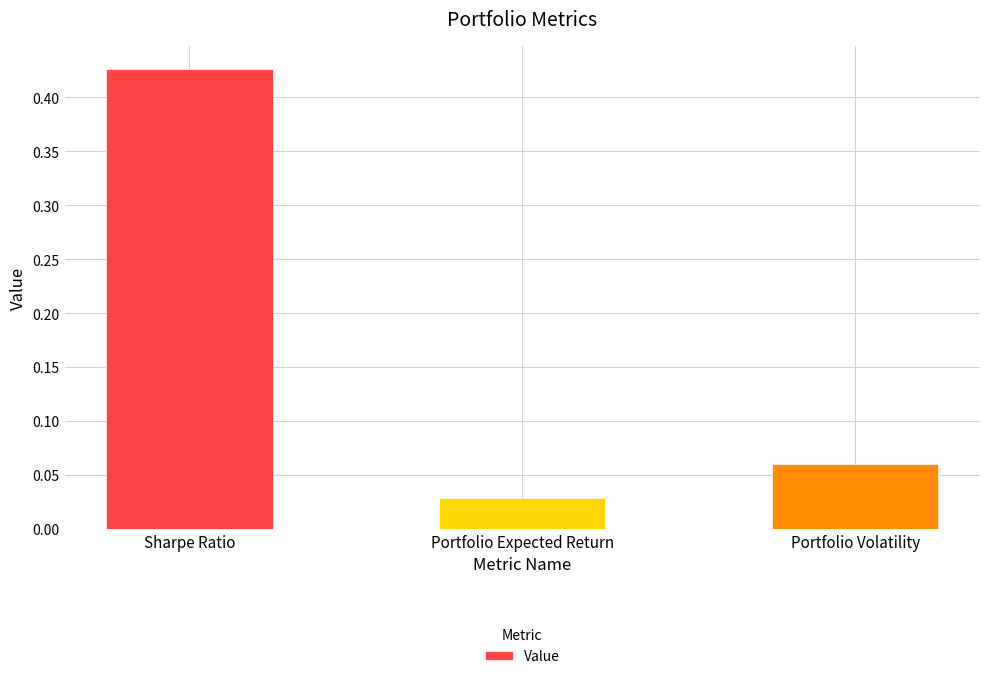

Which label corresponds to the smallest value in the chart?

Portfolio Expected Return